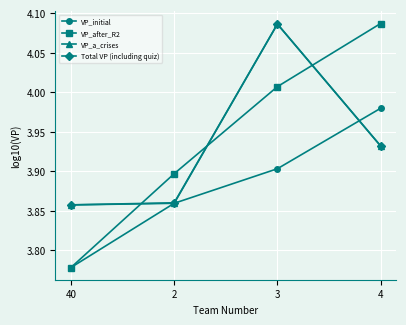

After their last crossing, which series has the higher values: VP_after_R2 or Total VP (including quiz)?

VP_after_R2